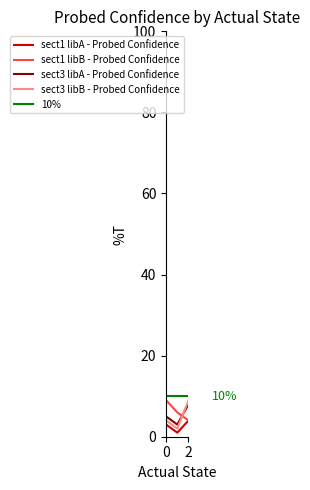

What is the sum of all sect3 libB - Probed Confidence values?

15